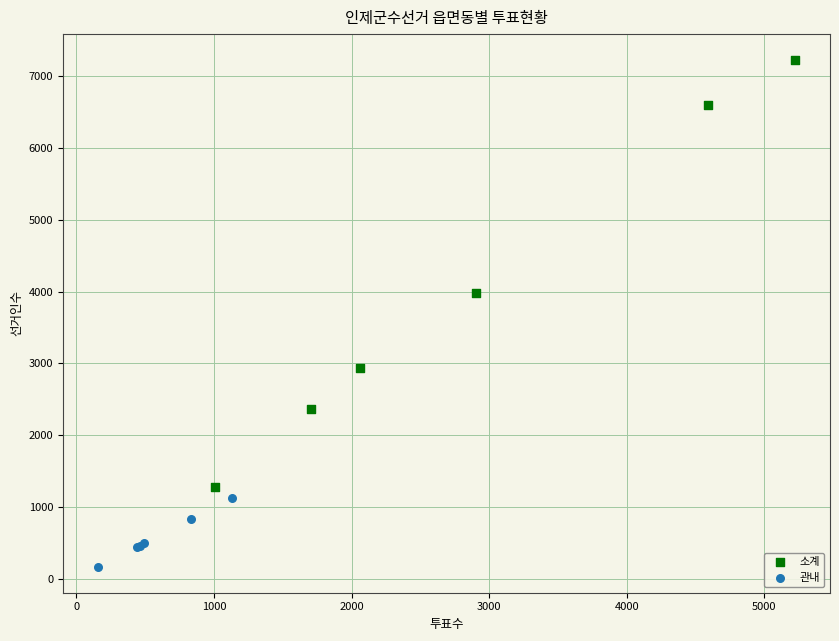

Which series contains the highest Y value?

소계